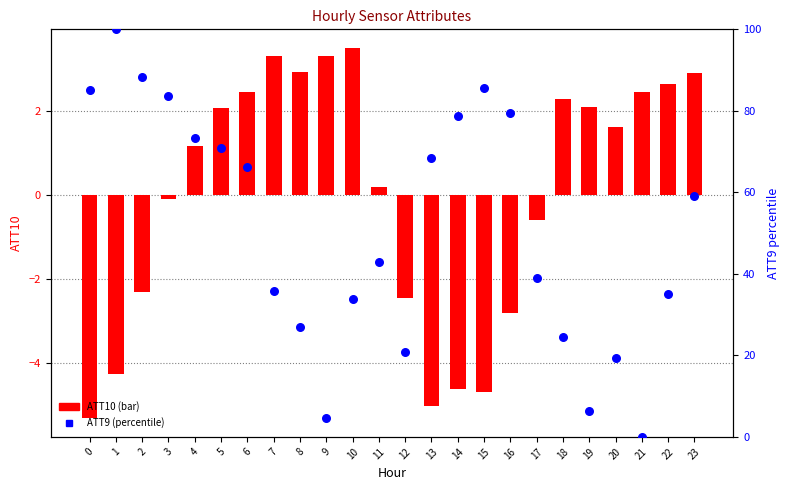

Is the value of ATT9 (percentile) at 11 greater than the value of ATT10 (bar) at 18?

Yes